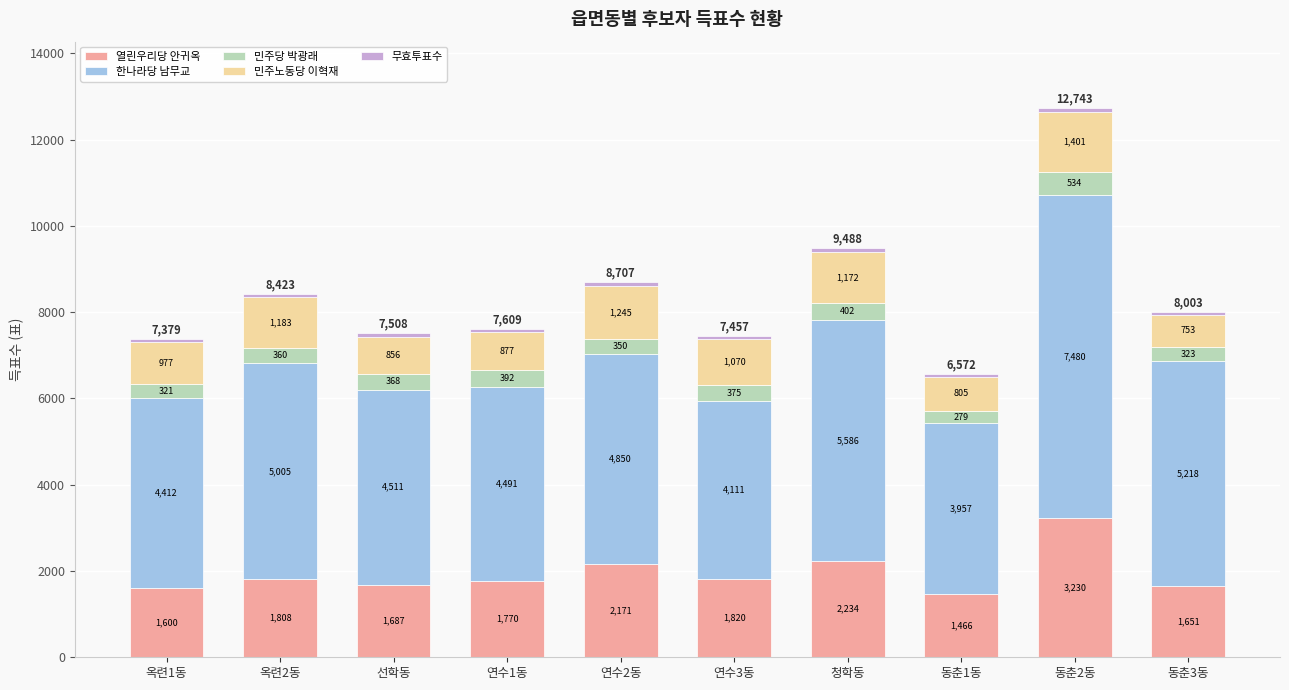

What is the highest value of the 열린우리당 안귀옥 series?

3230